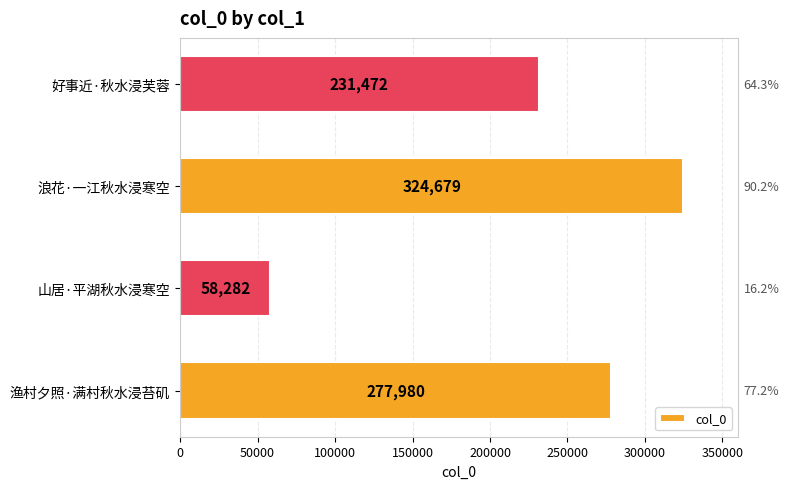

What is the difference between the maximum and minimum values?

266397